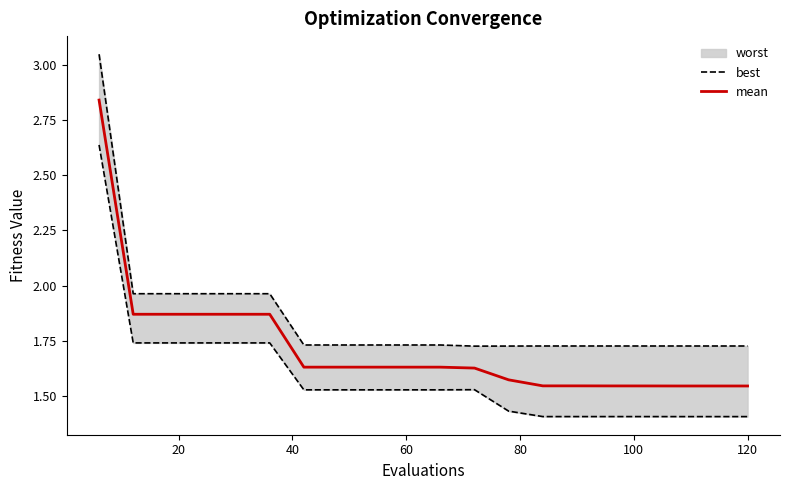

Which series has the widest spread of values?

best